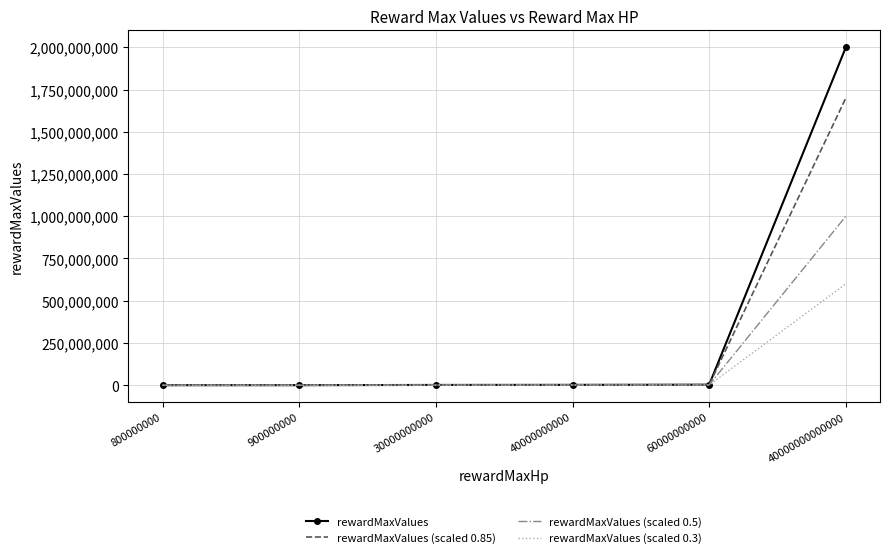

What is the difference between the maximum and minimum values in the rewardMaxValues (scaled 0.85) series?

1699966000